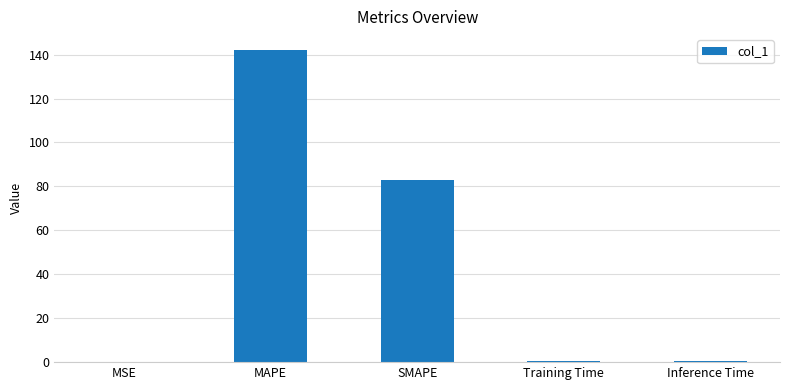

Which label corresponds to the largest value in the chart?

MAPE